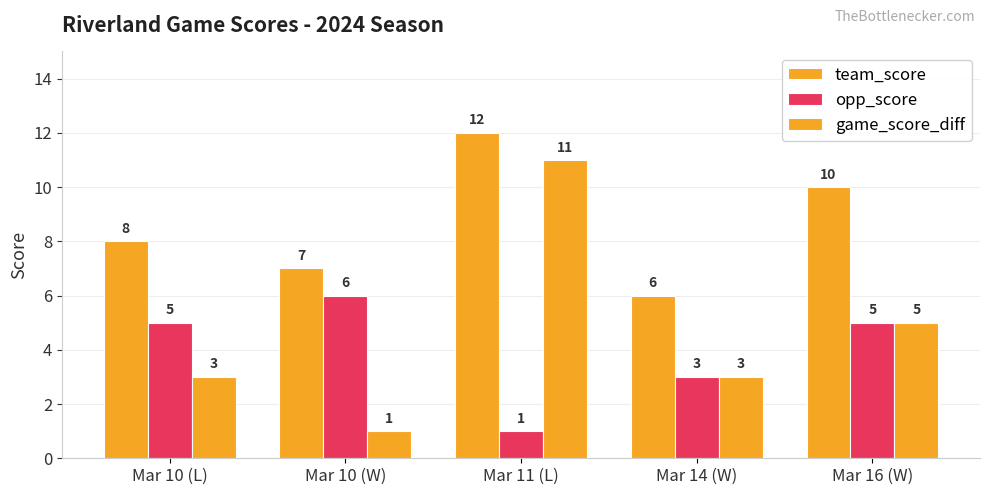

At how many categories does at least one series exceed 2?

5